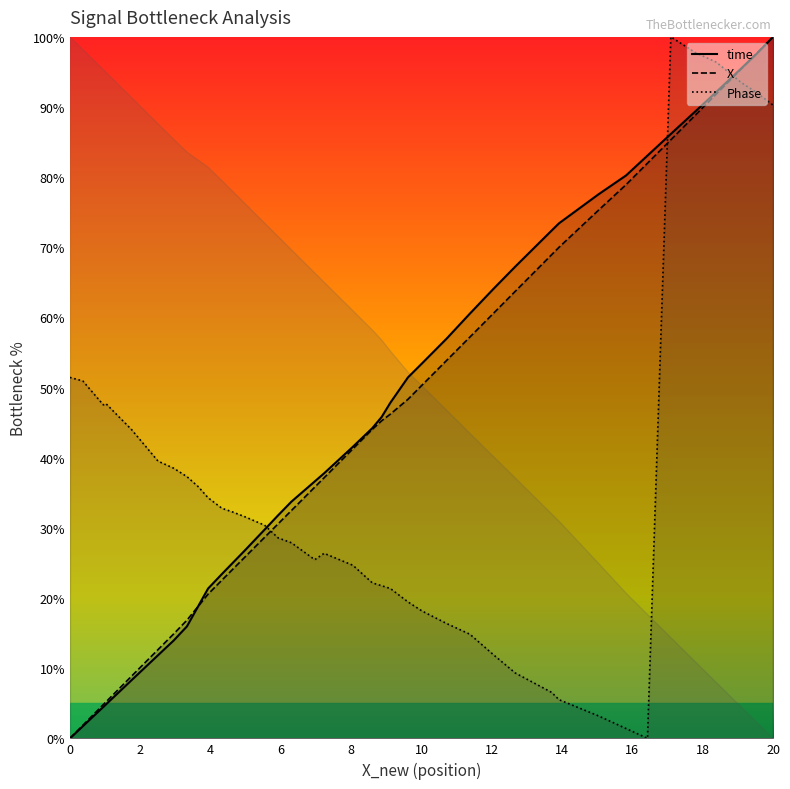

What are all the series names shown in the legend?

time, X, Phase